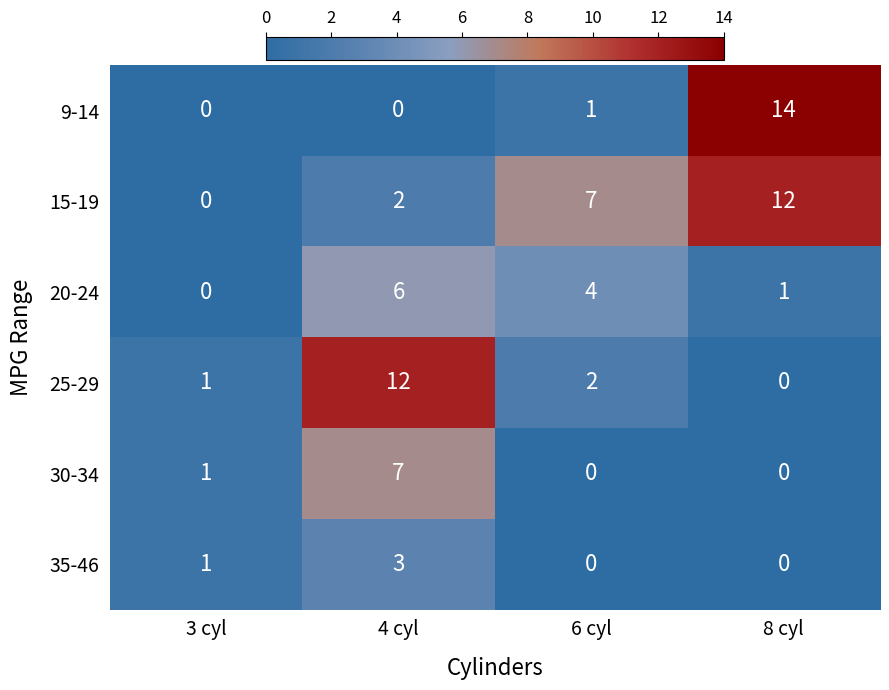

Reading right to left, what are all the values shown in this chart?

9-14: 14	1	0	0
15-19: 12	7	2	0
20-24: 1	4	6	0
25-29: 0	2	12	1
30-34: 0	0	7	1
35-46: 0	0	3	1